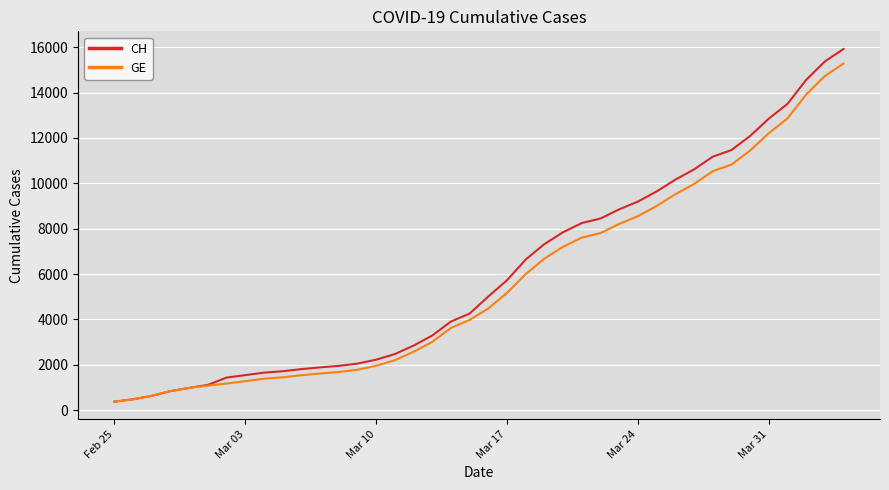

What is the maximum value for CH?

15926